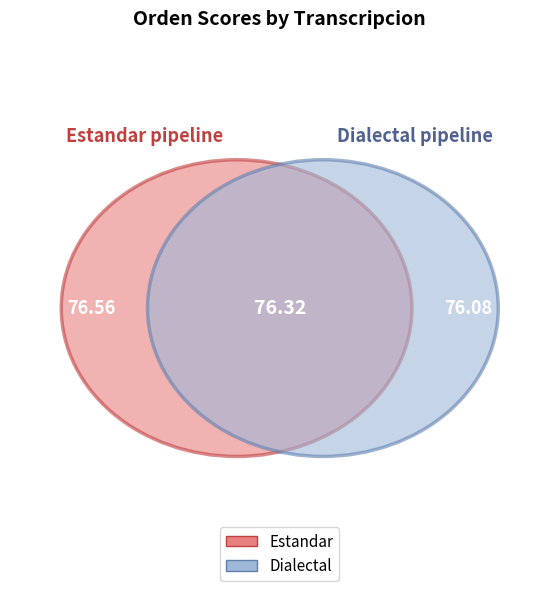

Is there any slice that represents more than half of the pie?

No